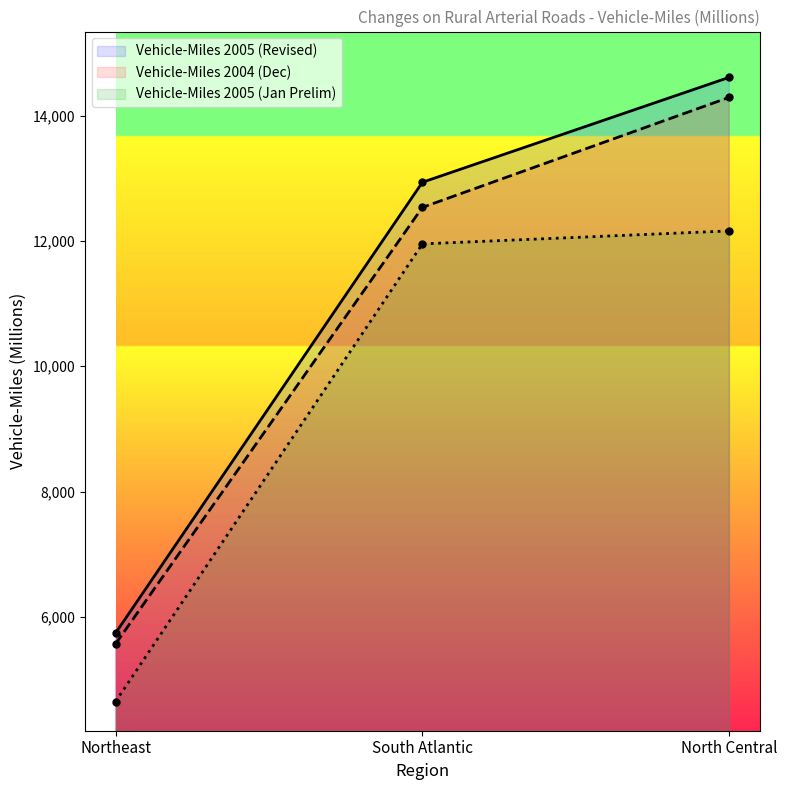

What position from the right is Northeast?

3